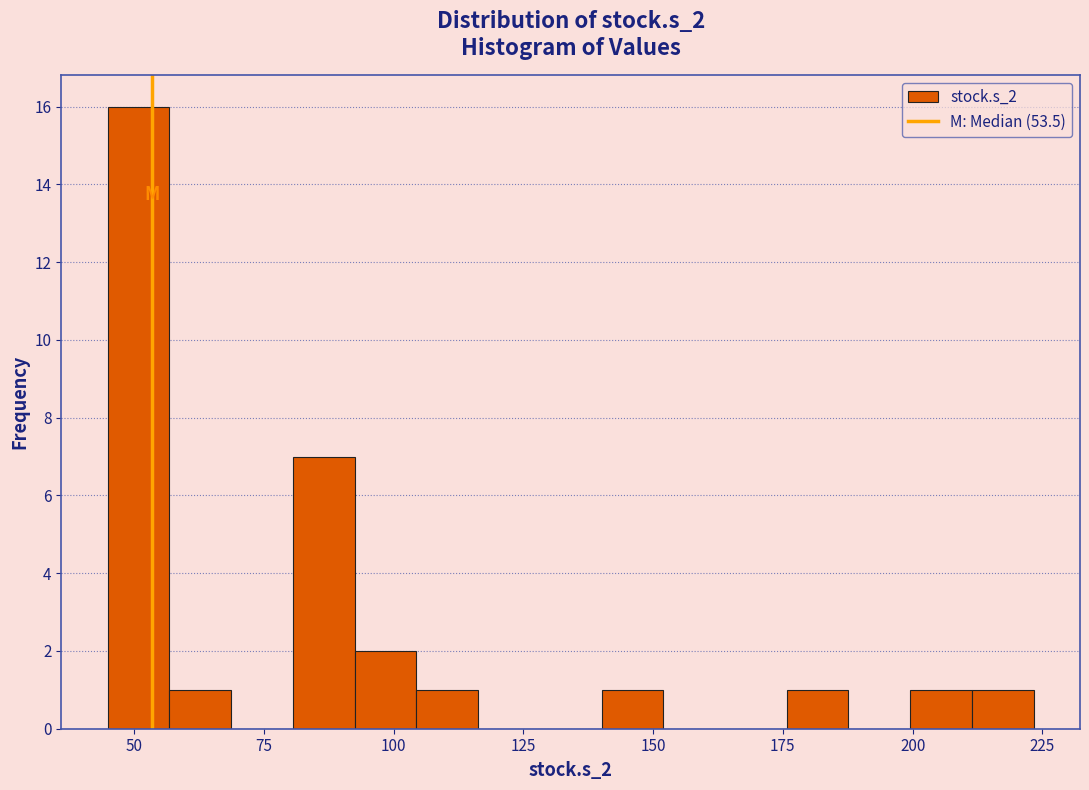

Read against the x-axis, roughly where is the centre of the tallest bar?

50